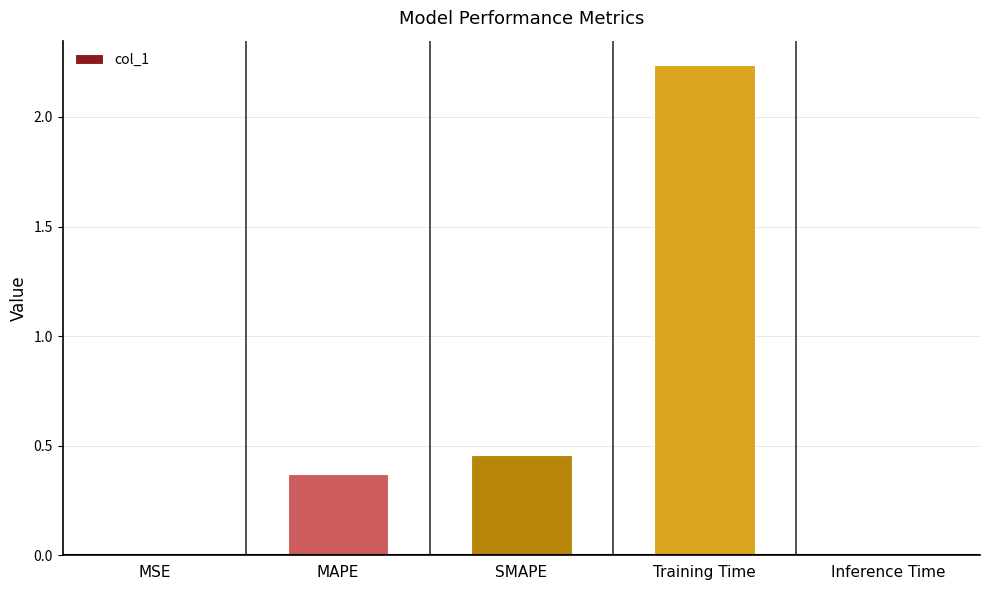

What is the label of the 2nd bar from the right?

Training Time